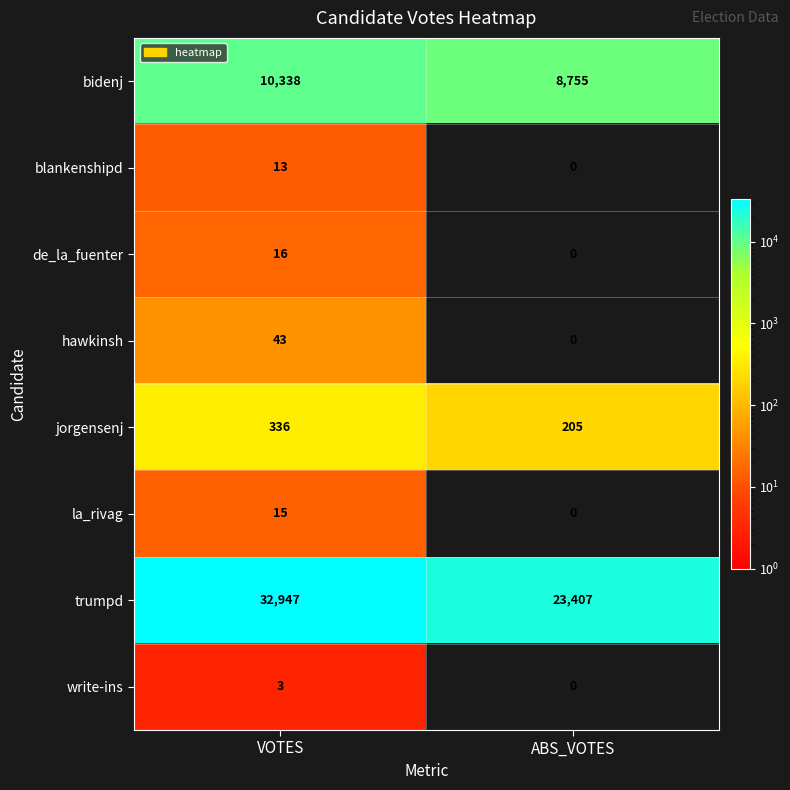

List the labels in order of jorgensenj value, smallest first.

ABS_VOTES, VOTES